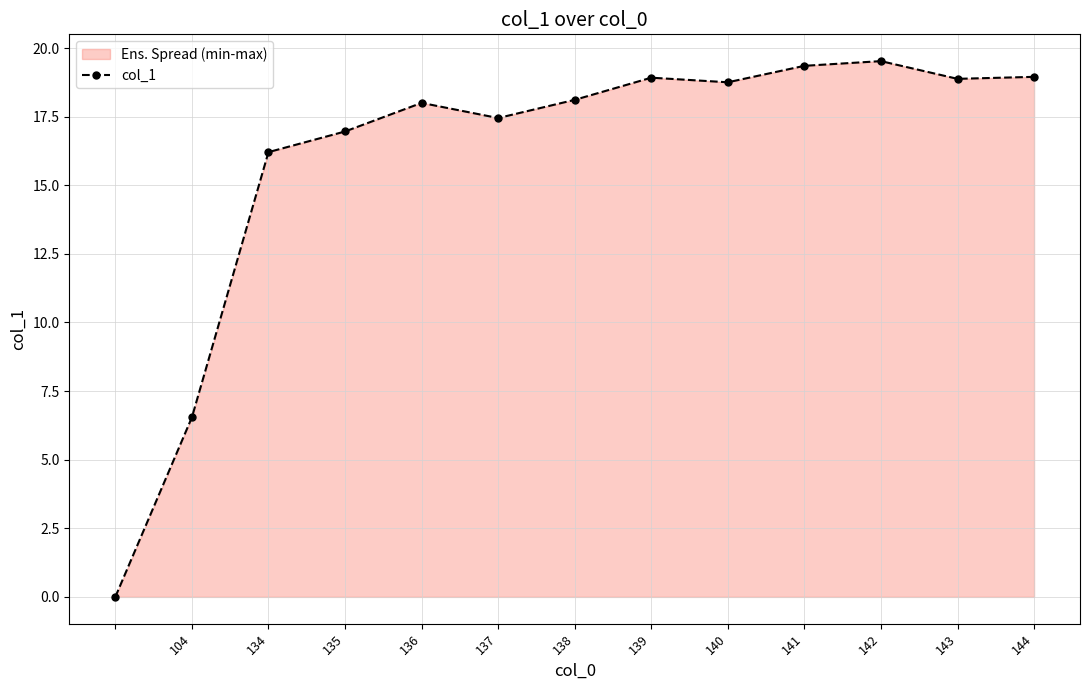

What is the difference between the maximum and minimum values?

19.5